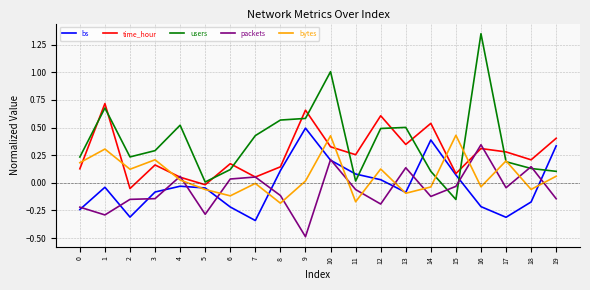

What is the smallest value displayed?

-0.5